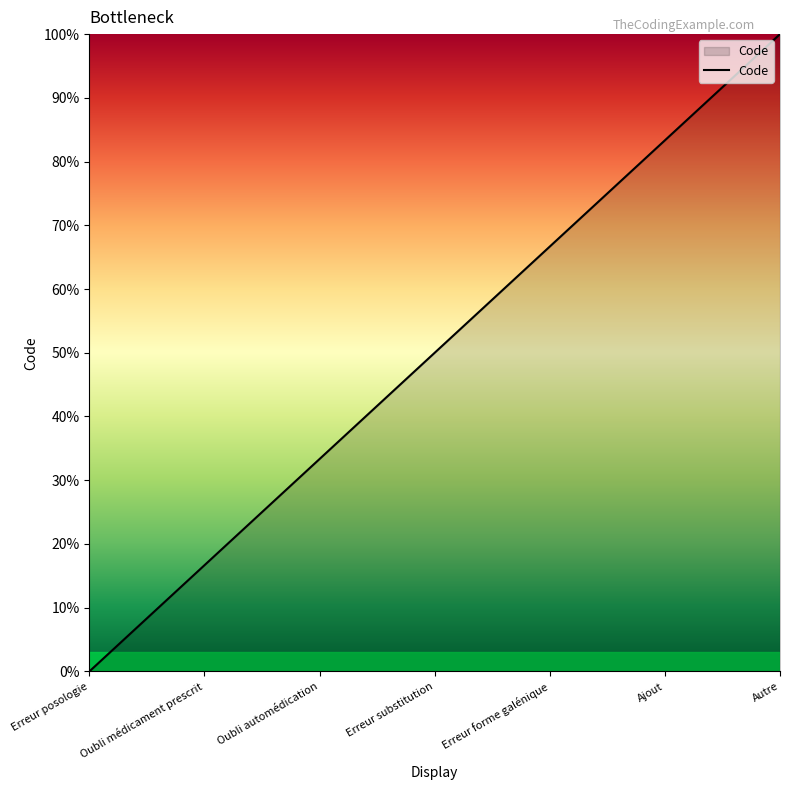

The value at Erreur substitution is 50.0. True or false?

True